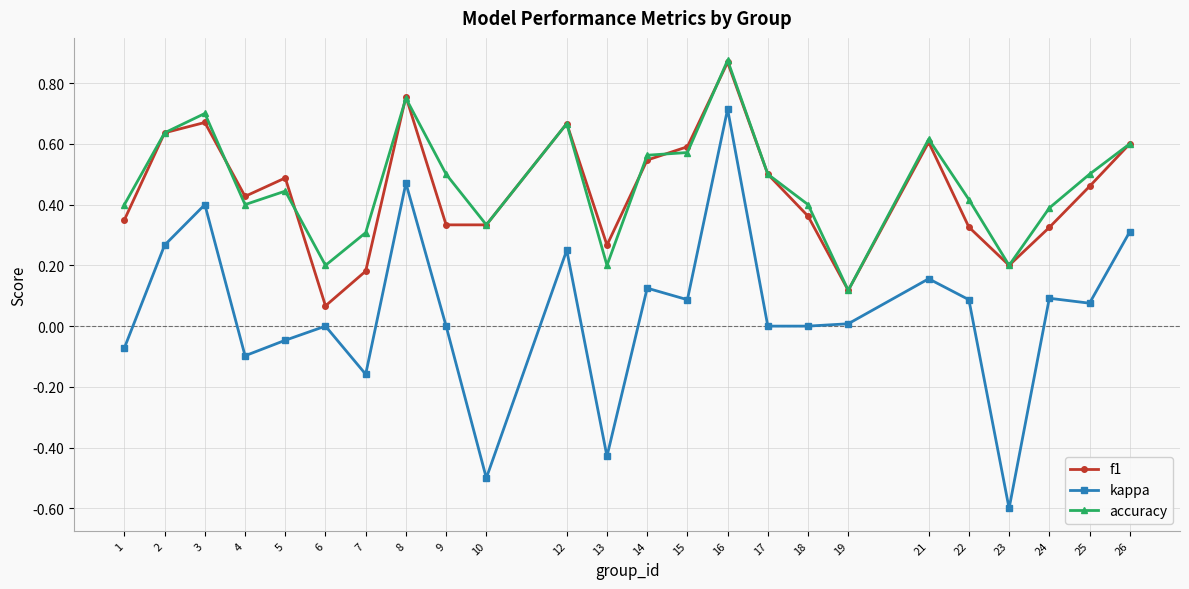

Is it true that accuracy equals 0.4 at 1?

True